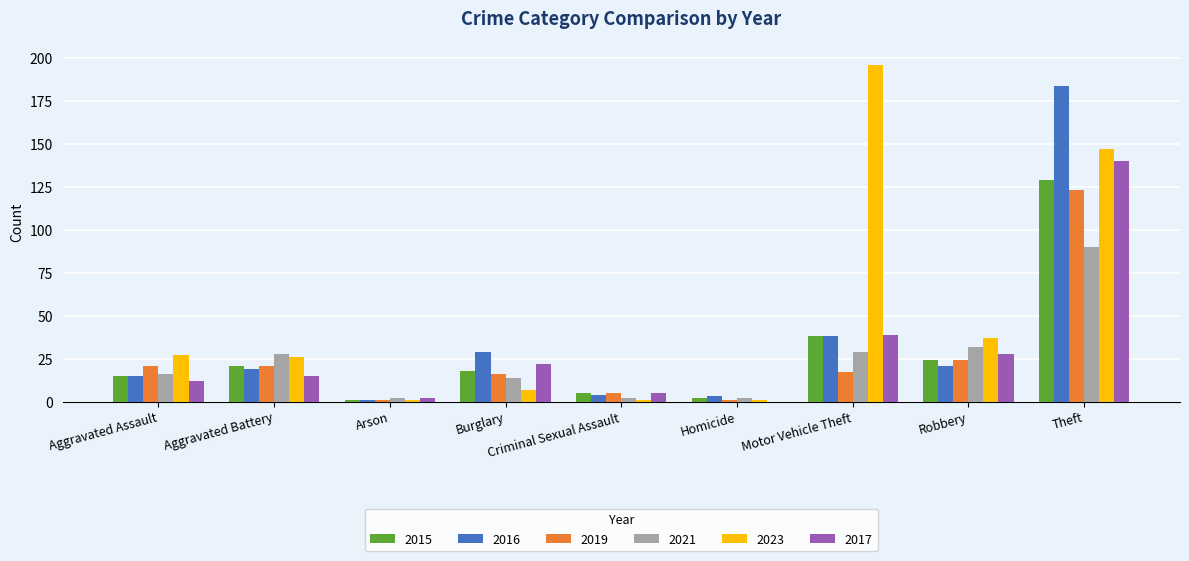

What is the average value of the 2015 series?

28